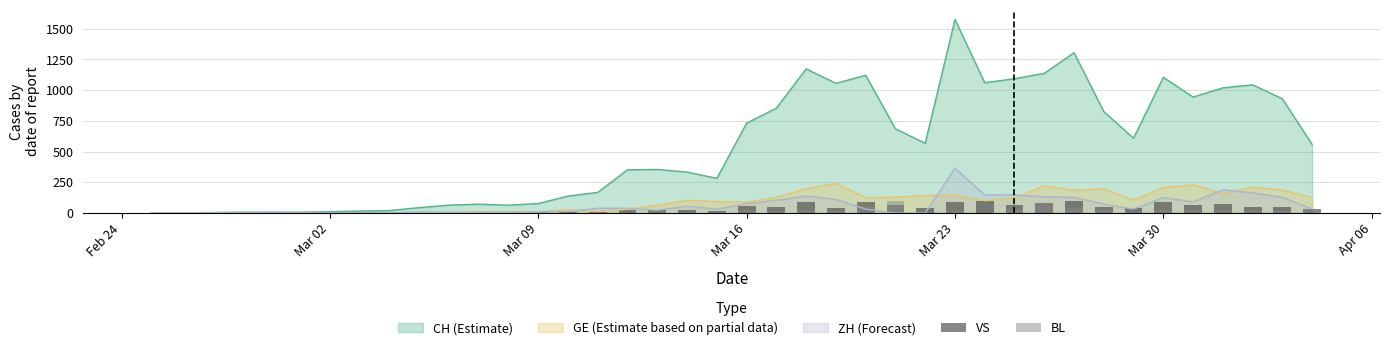

What is the highest value of the CH (Estimate) series?

1574